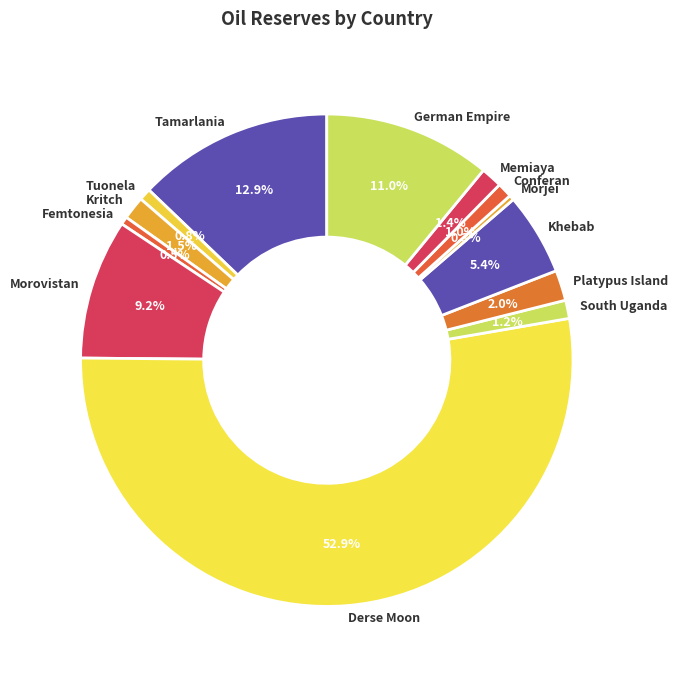

To the nearest percent, what is the combined percentage of Femtonesia and Conferan?

1%